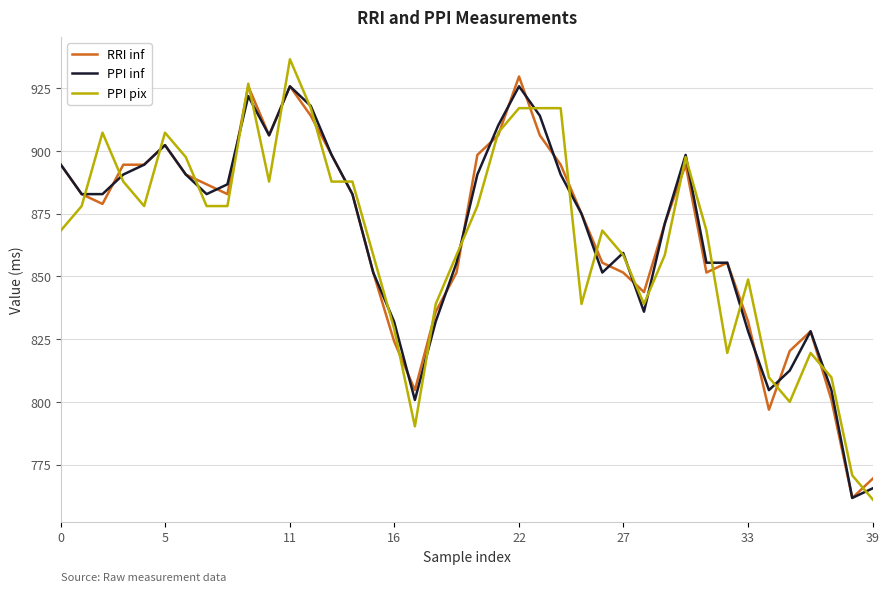

How many lines are shown in the chart?

3